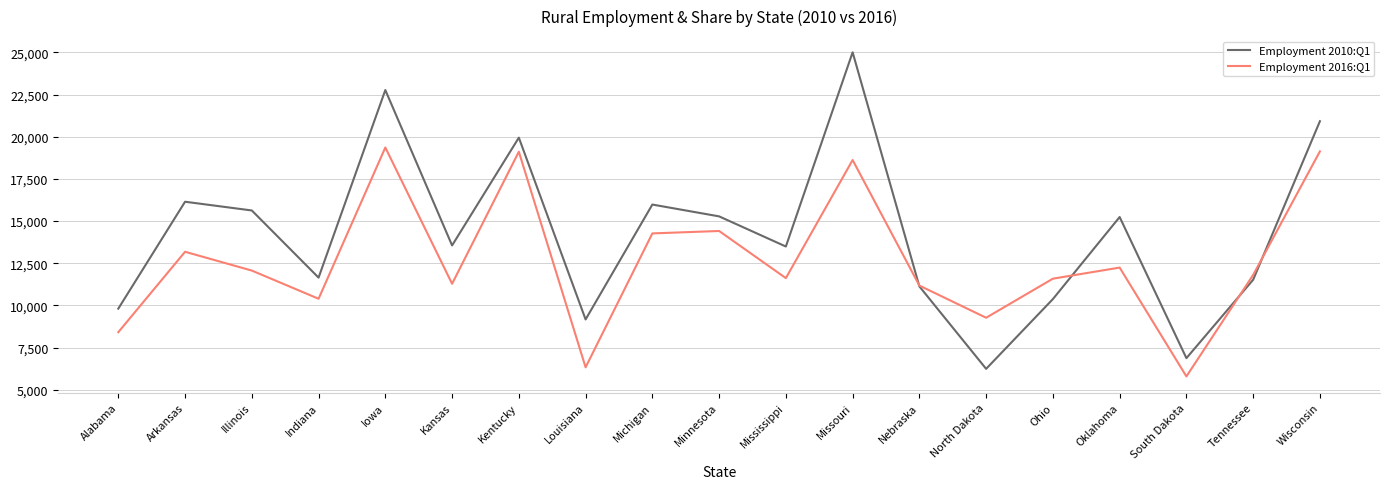

What is the maximum value for Employment 2010:Q1?

25009